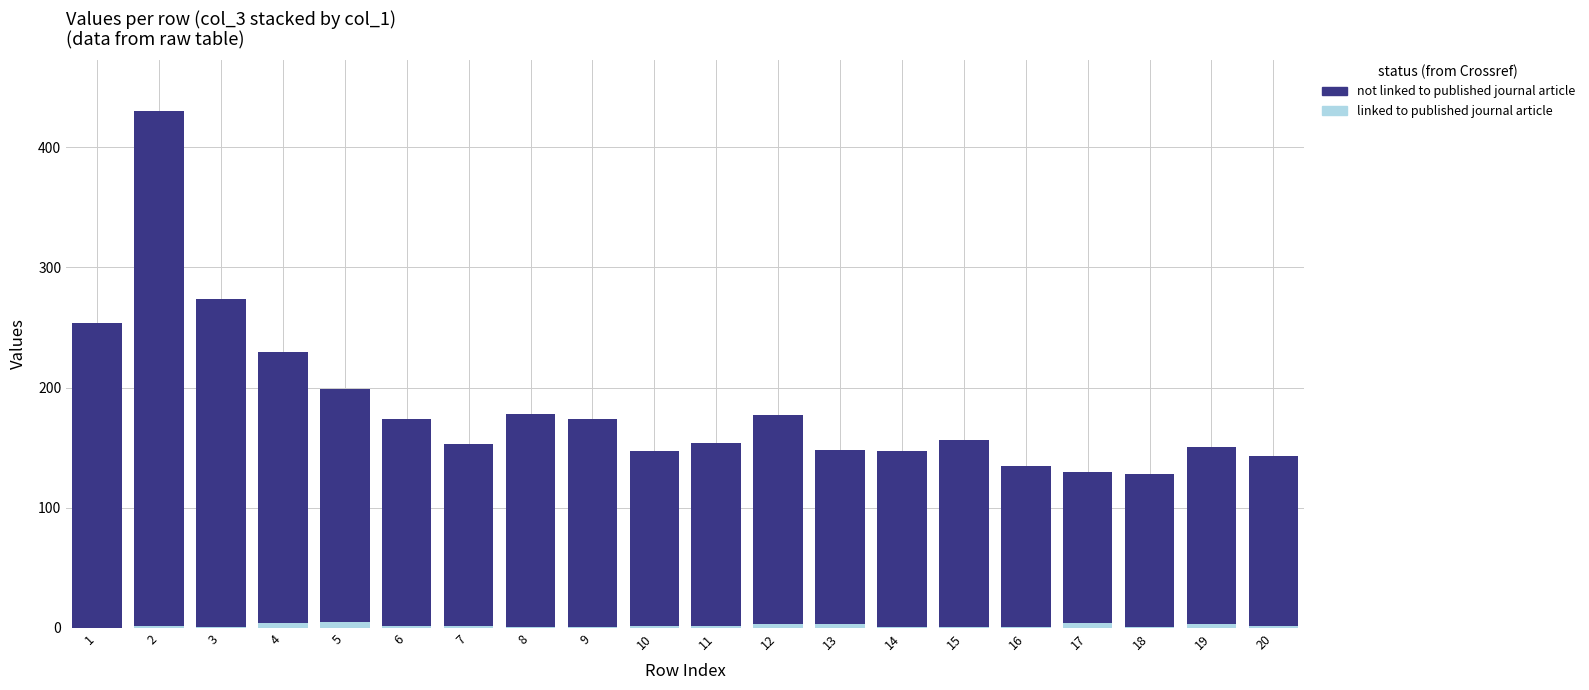

What is the sum of all linked to published journal article values?

41